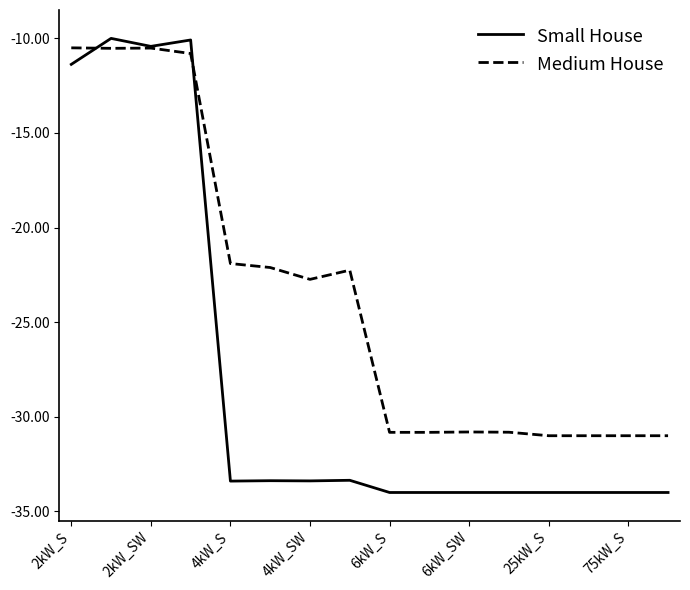

What is the maximum value for Small House?

-10.0